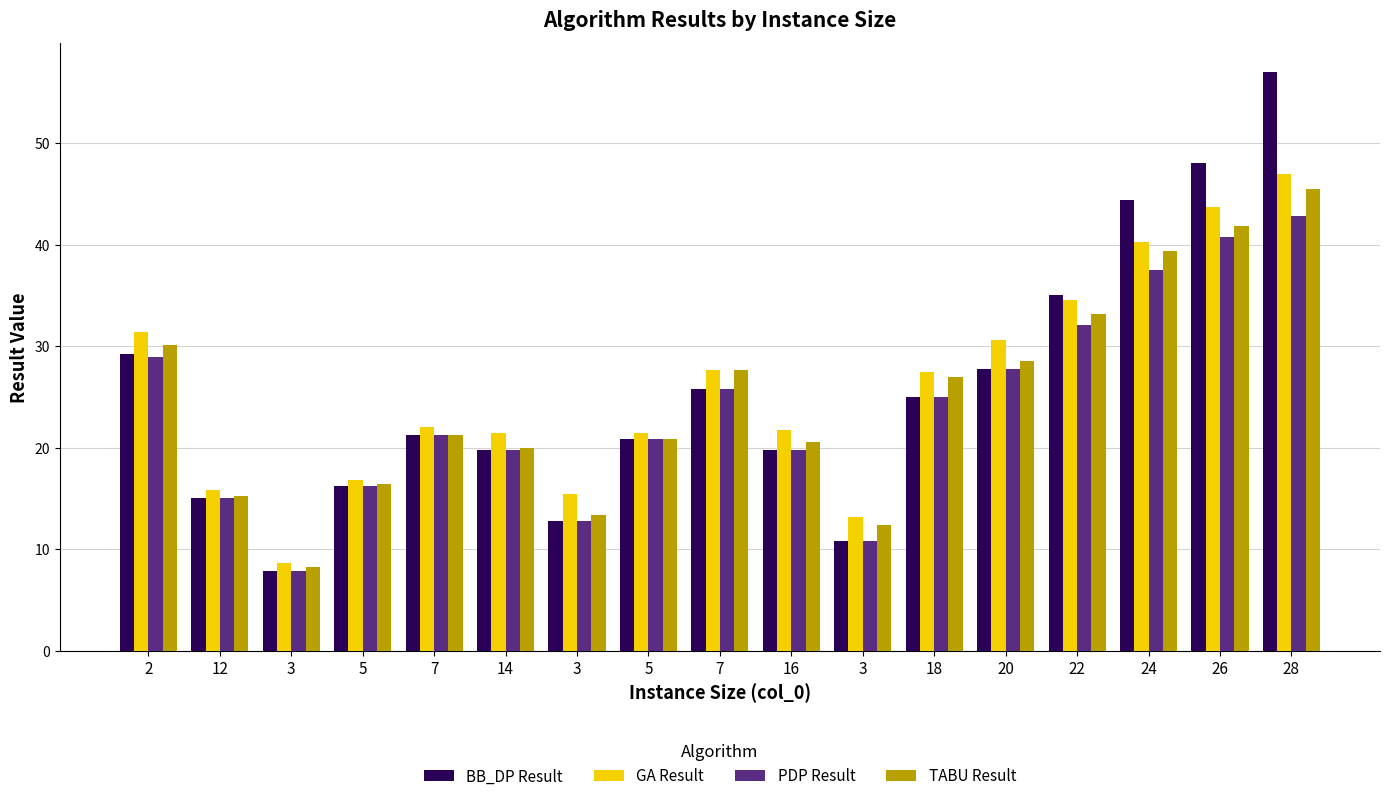

How many categories are shown in the chart?

17